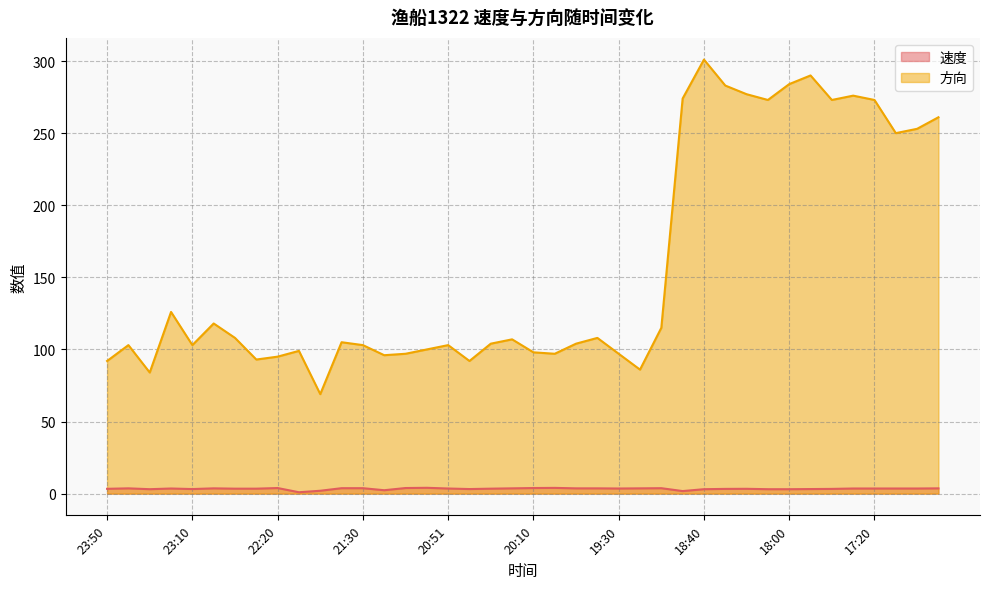

How many lines are shown in the chart?

2